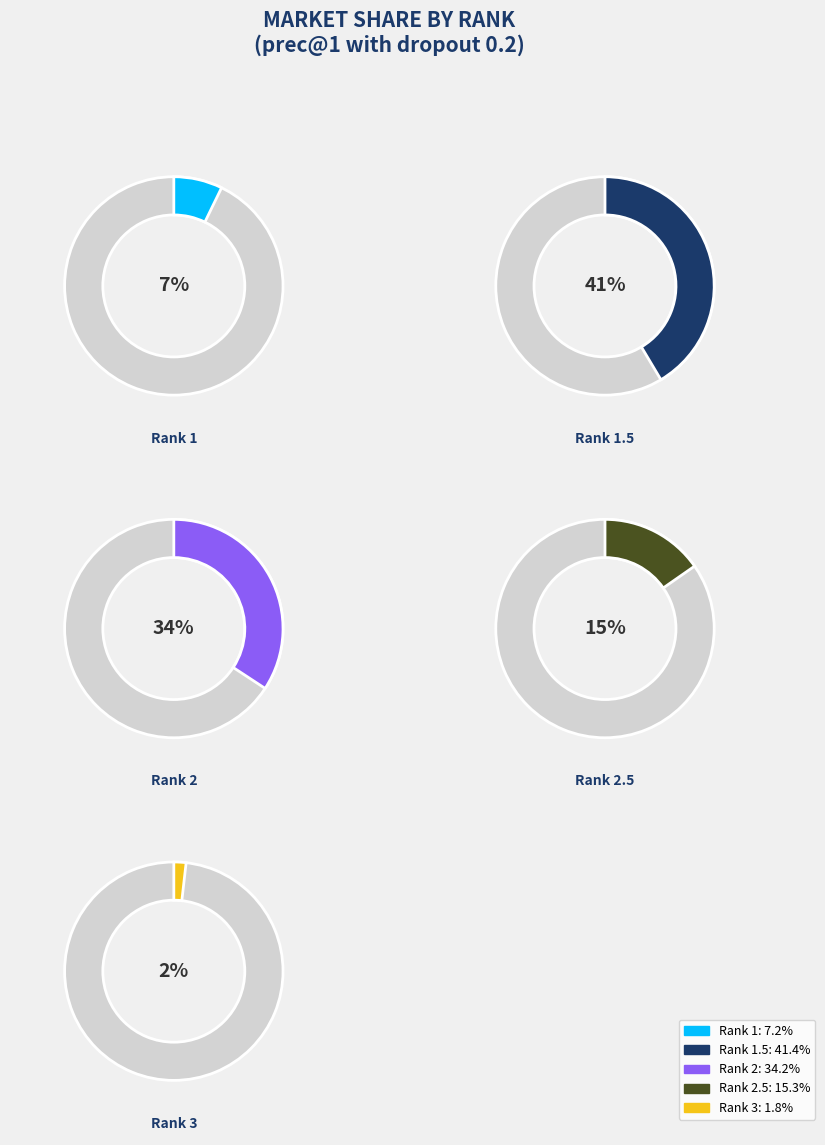

Count the number of slices in the pie.

5